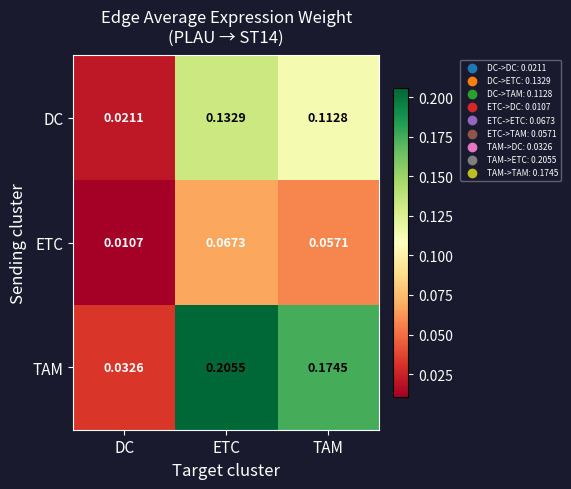

Rank the series by their maximum value, from highest to lowest.

TAM, DC, ETC